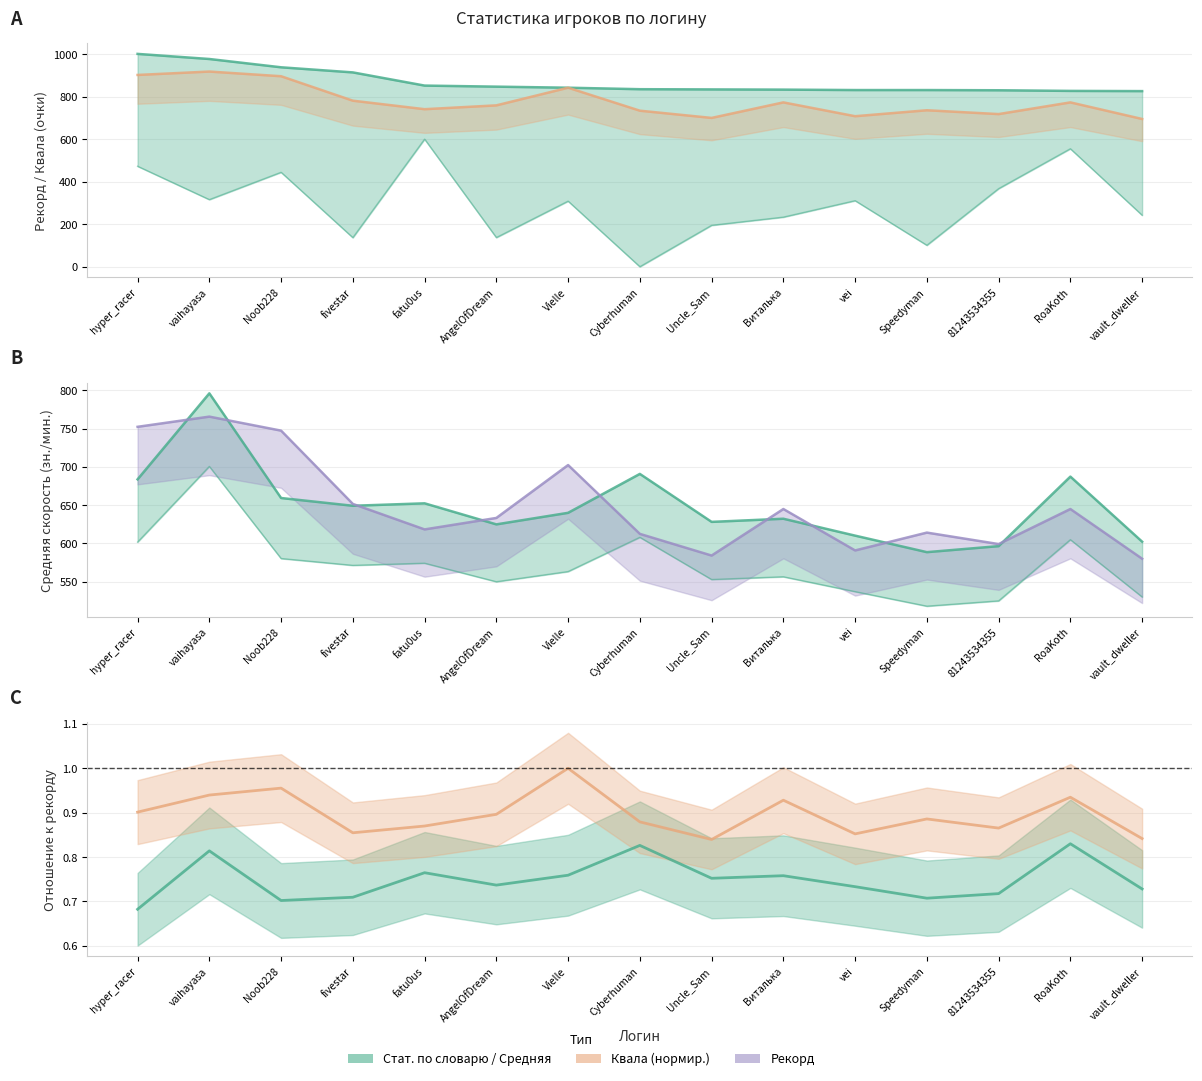

The value of Рекорд at Noob228 is 939.0. True or false?

True